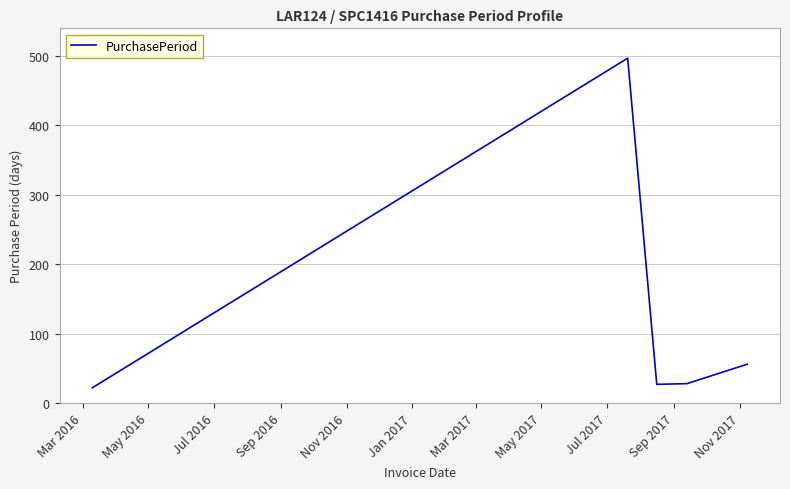

What is the maximum value shown in the chart?

497